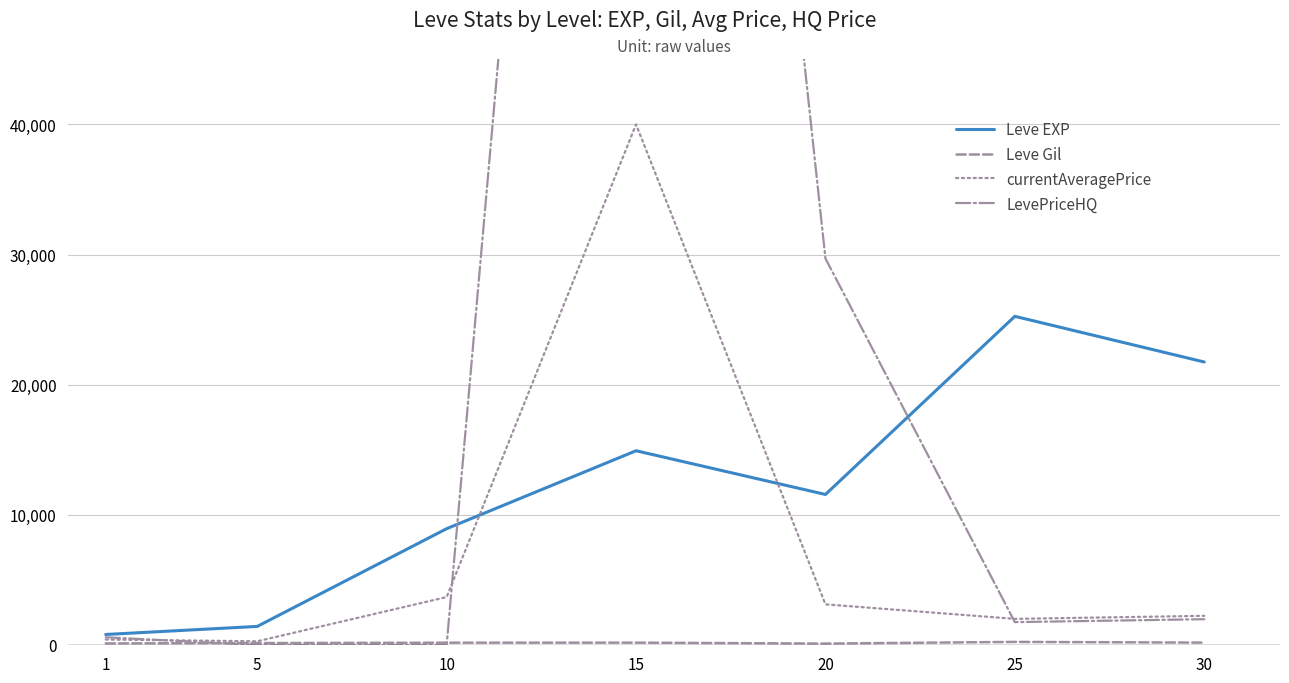

Which has a higher value, 25 or 1?

25